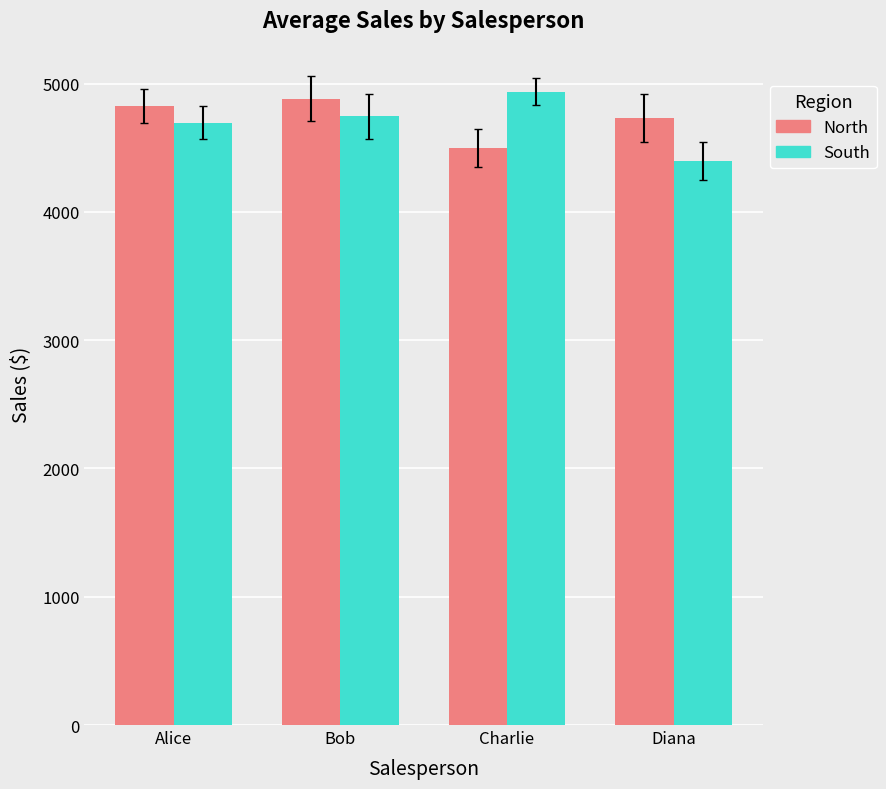

Which label corresponds to the largest value in the chart?

Charlie